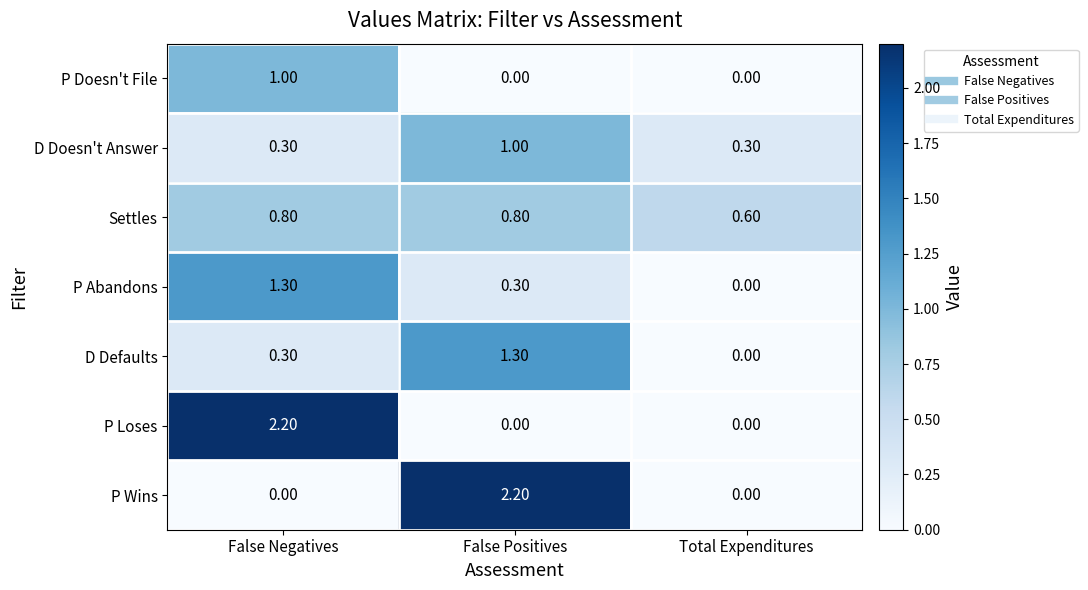

At how many categories does at least one series exceed 1?

2